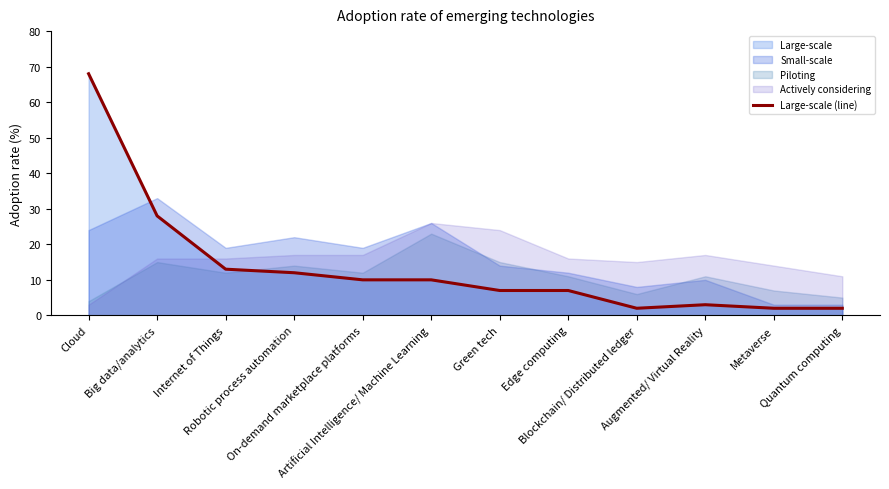

Reading left to right, what are all the values shown in this chart?

Cloud=68	Big data/analytics=28	Internet of Things=13	Robotic process automation=12	On-demand marketplace platforms=10	Artificial Intelligence/ Machine Learning=10	Green tech=7	Edge computing=7	Blockchain/ Distributed ledger=2	Augmented/ Virtual Reality=3	Metaverse=2	Quantum computing=2